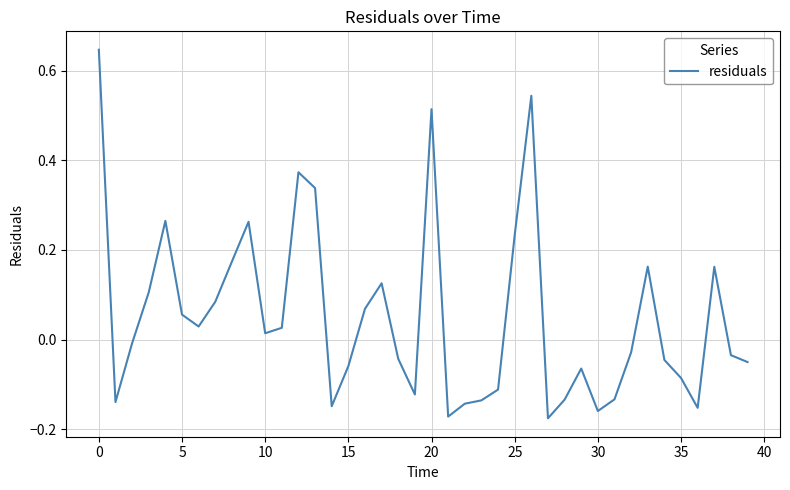

What is the difference between the maximum and minimum values?

0.8